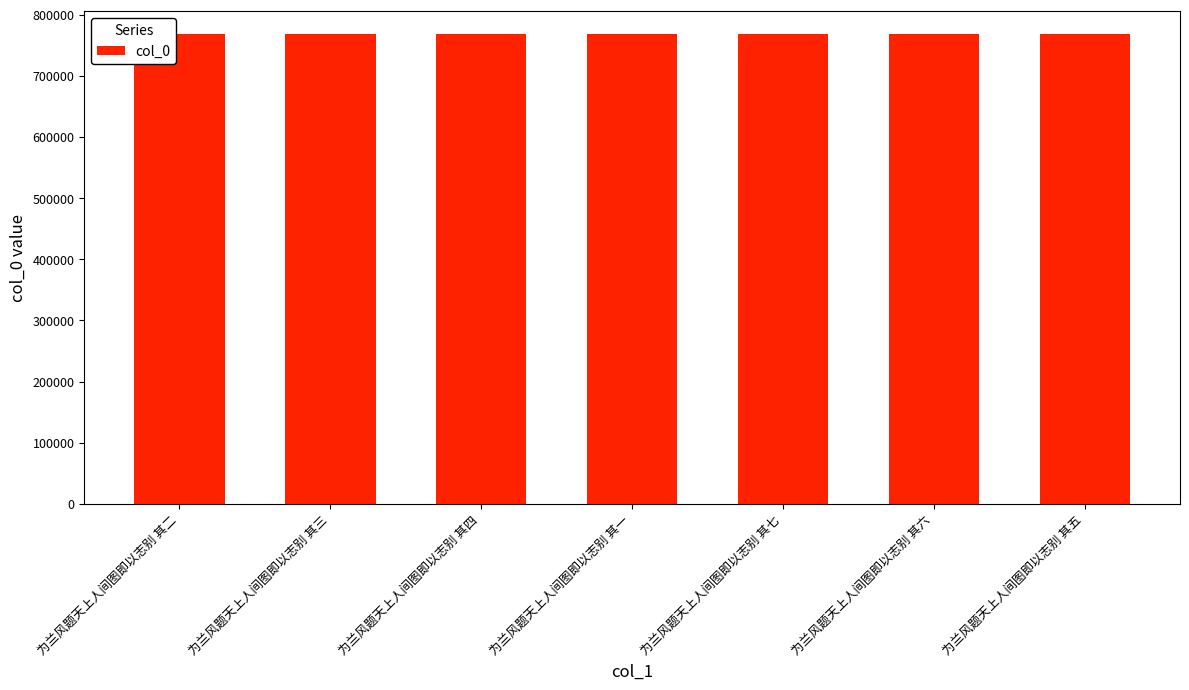

The chart shows a value of 1056179 at 为兰风题天上人间图即以志别 其二. True or false?

False